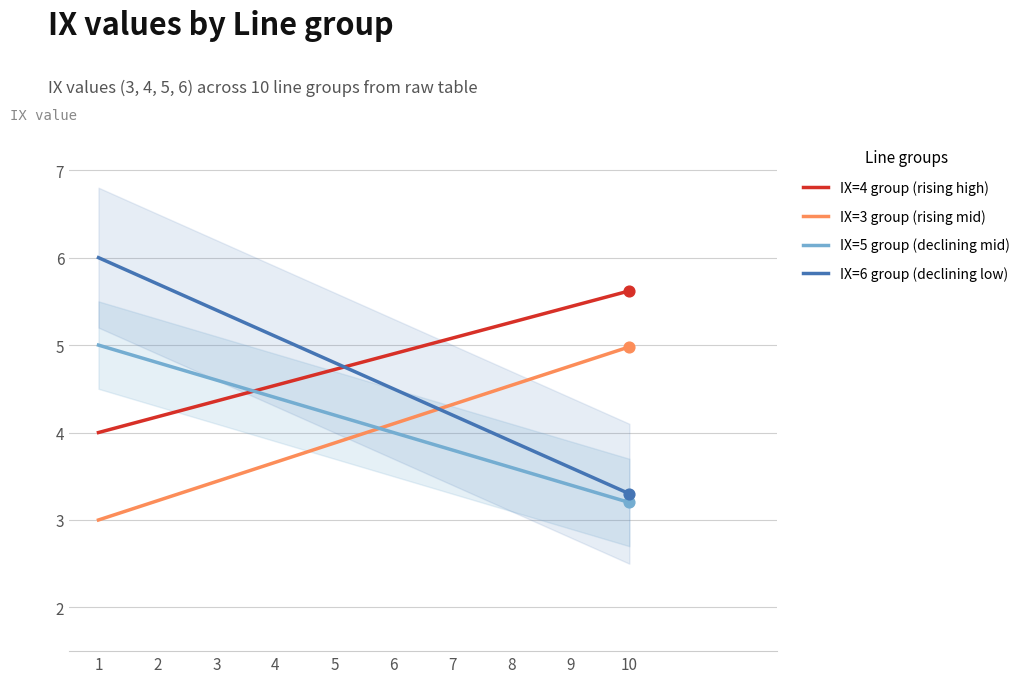

Which series reaches the maximum Y coordinate?

IX=6 group (declining low)